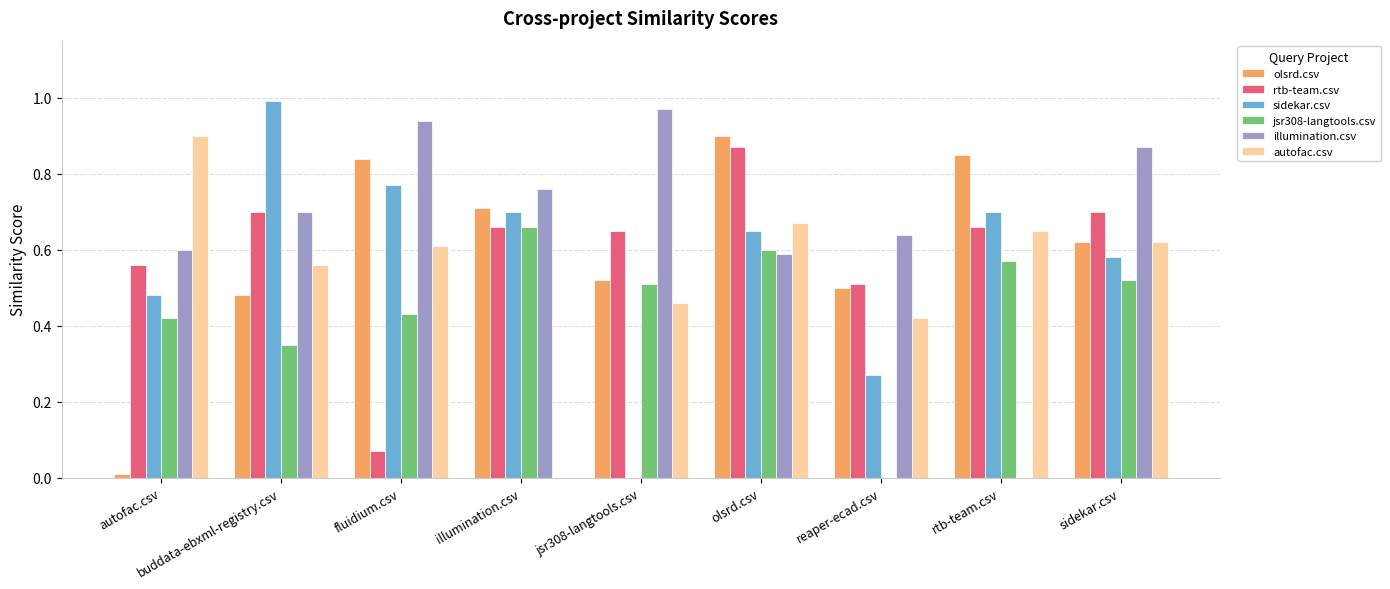

Which category has the highest value in the autofac.csv series?

autofac.csv